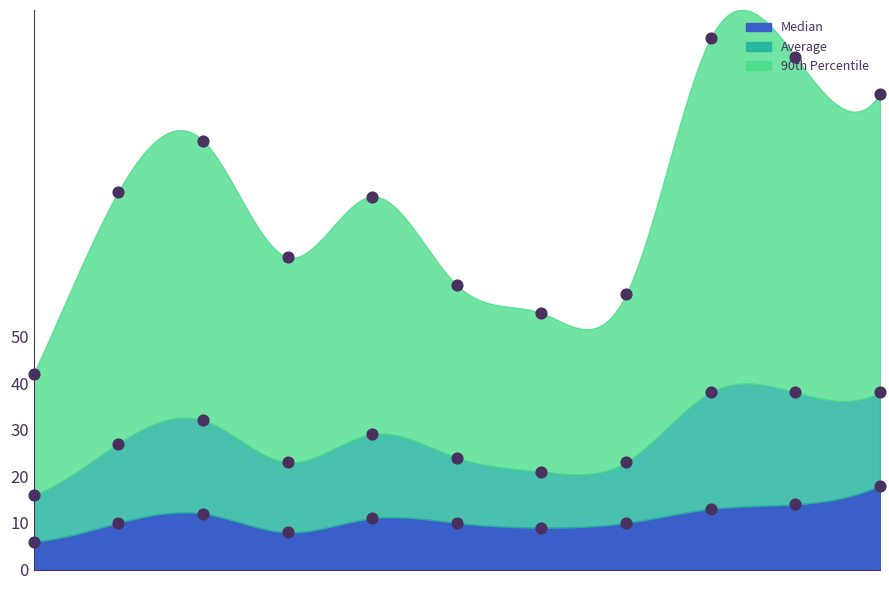

Which series reaches the maximum Y coordinate?

aggregate_report_90%_line